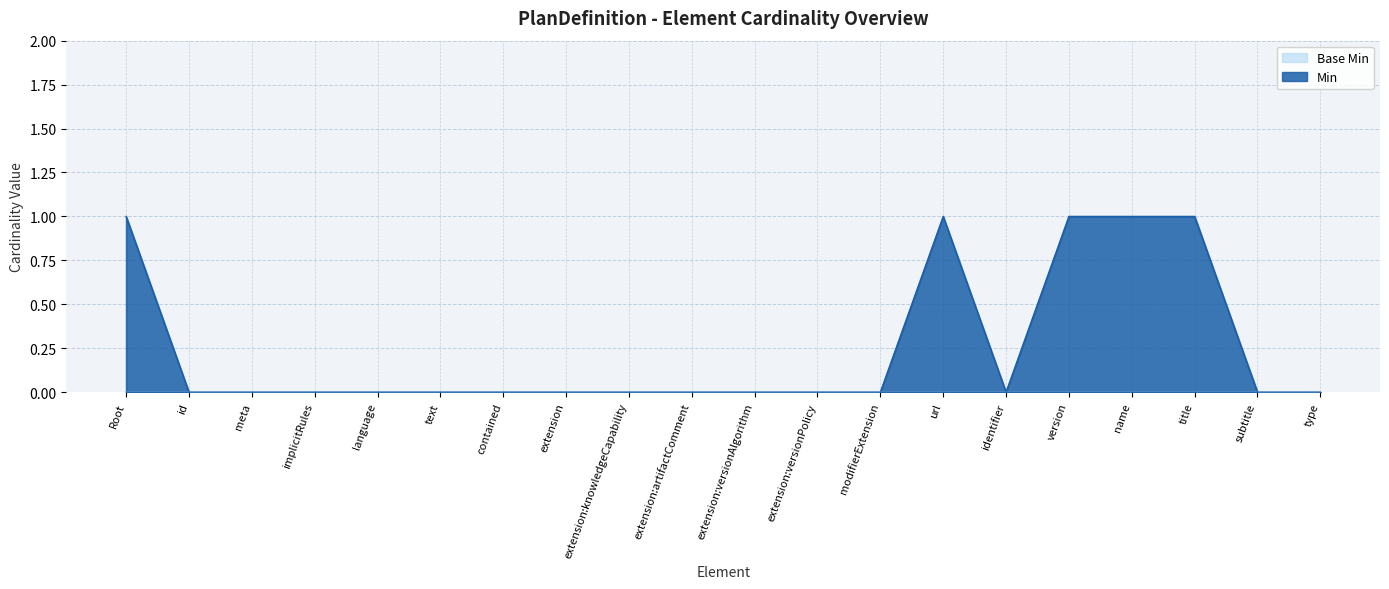

What is the label of the 15th point from the right?

text